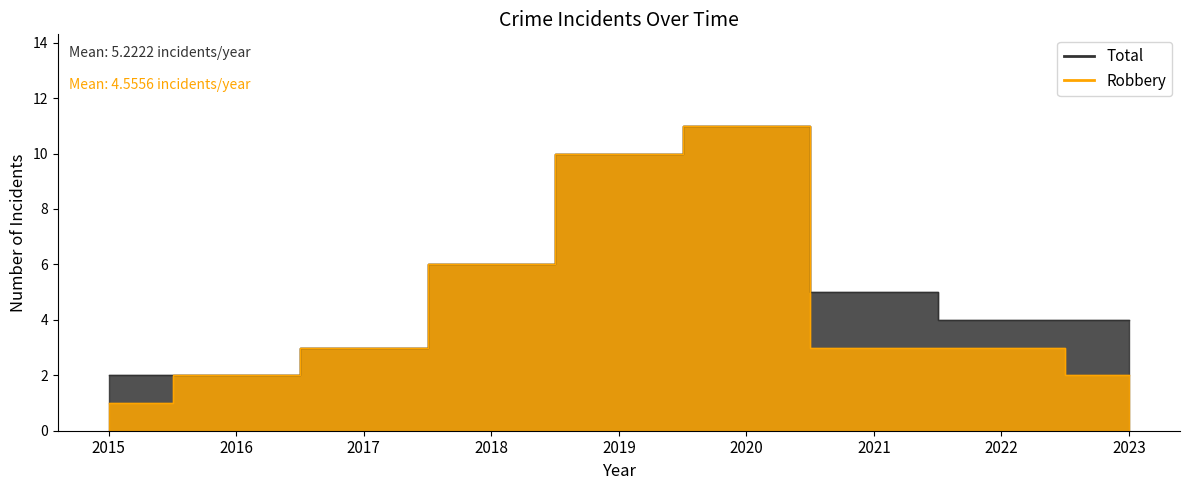

How many categories are shown in the chart?

9